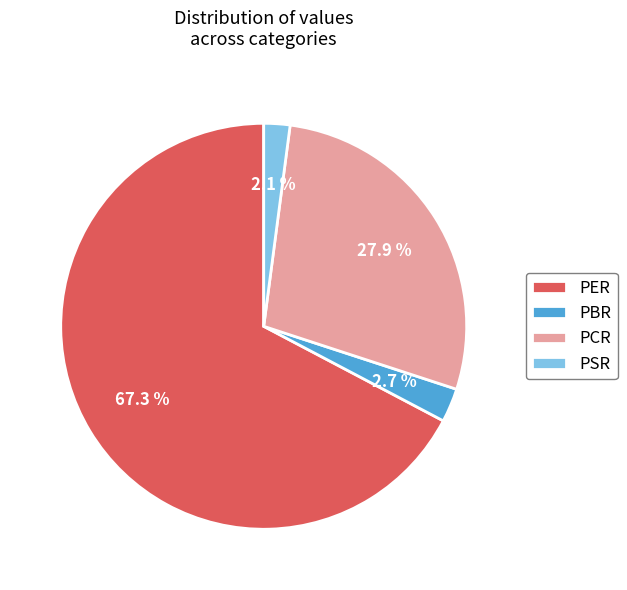

Is the sum of PER and PBR greater than half?

Yes